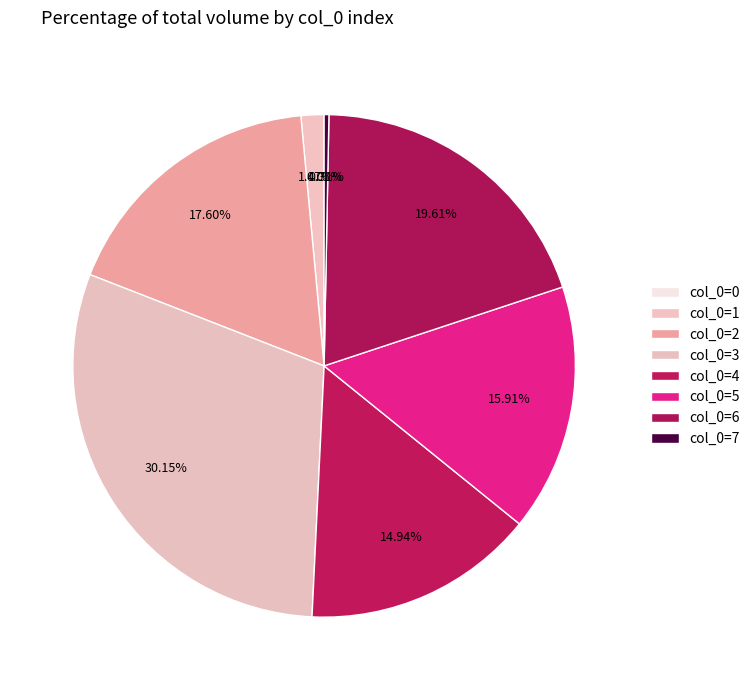

How many slices are in this pie chart?

8